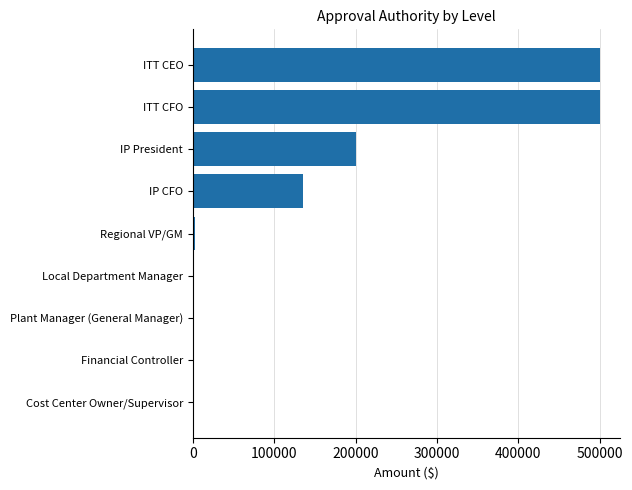

What is the maximum value shown in the chart?

500000.0